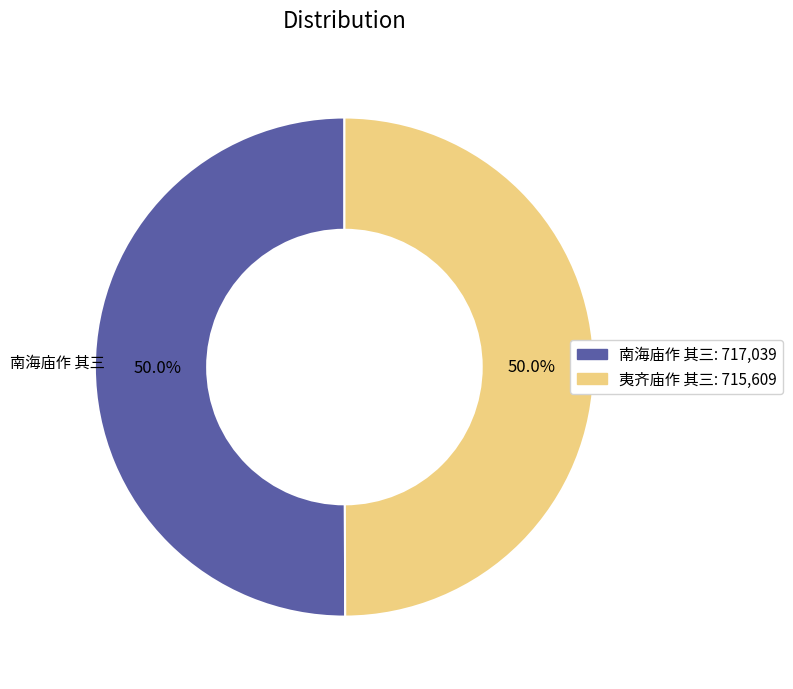

To the nearest percent, what percentage of the pie is 南海庙作 其三?

50%